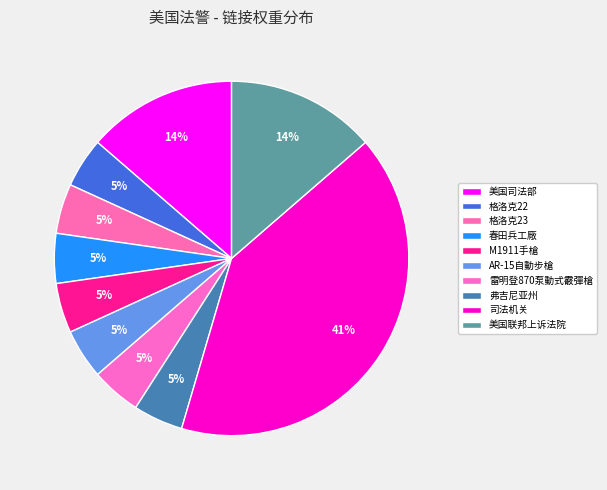

Does 格洛克22 account for over 50% of the chart?

No